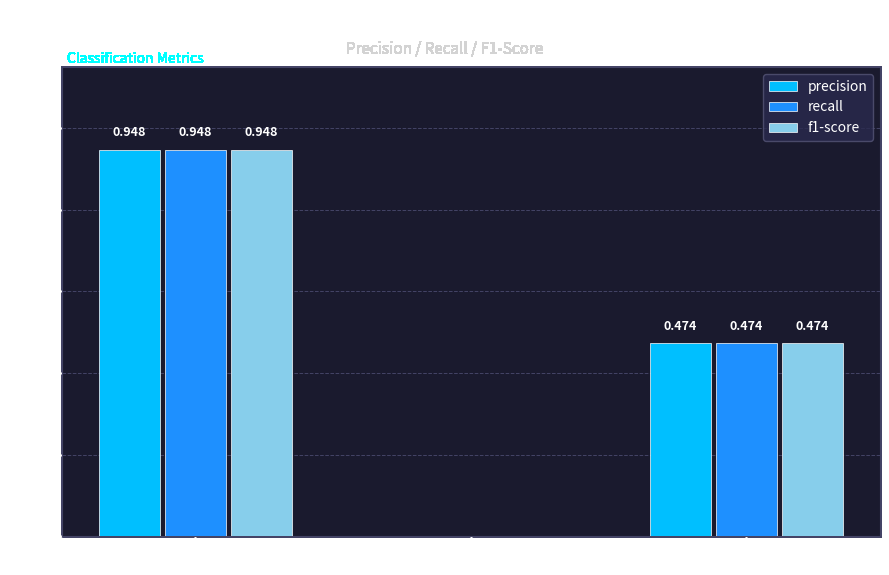

Is the value of recall at 0 greater than the value of f1-score at 1?

Yes